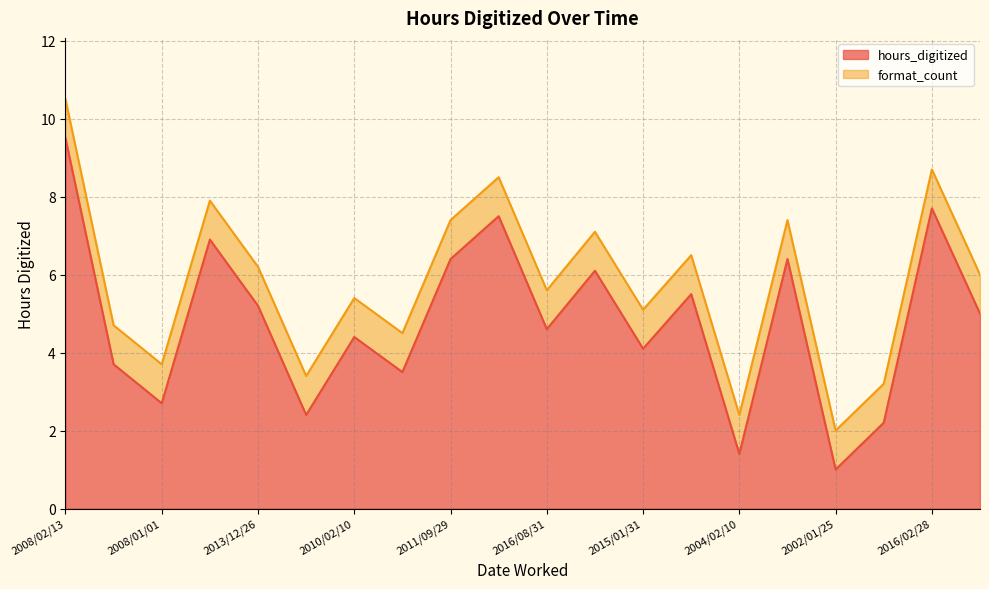

Rank the categories by value from highest to lowest.

2008/02/13, 2016/02/28, 2004/08/25, 2014/07/28, 2011/09/29, 2008/01/10, 2010/07/17, 2001/09/04, 2013/12/26, 2010/04/28, 2016/08/31, 2010/02/10, 2015/01/31, 2003/11/11, 2005/08/24, 2008/01/01, 2008/12/20, 2014/08/01, 2004/02/10, 2002/01/25